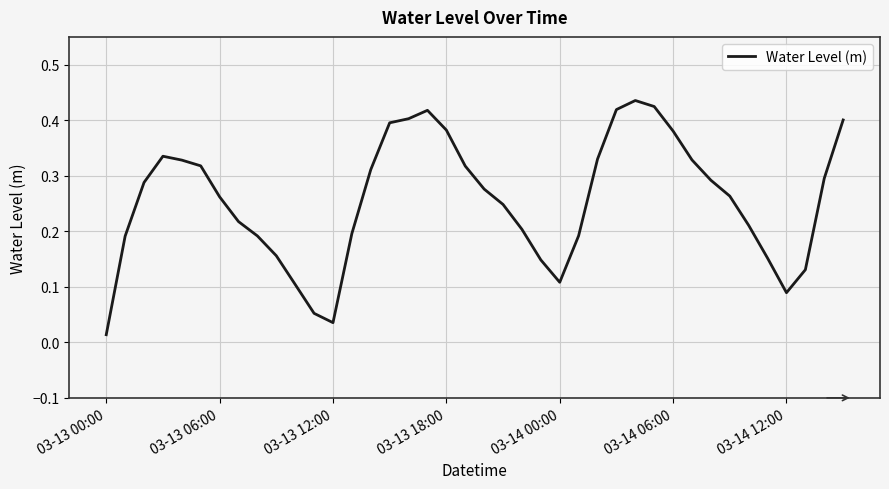

How many lines are shown in the chart?

1